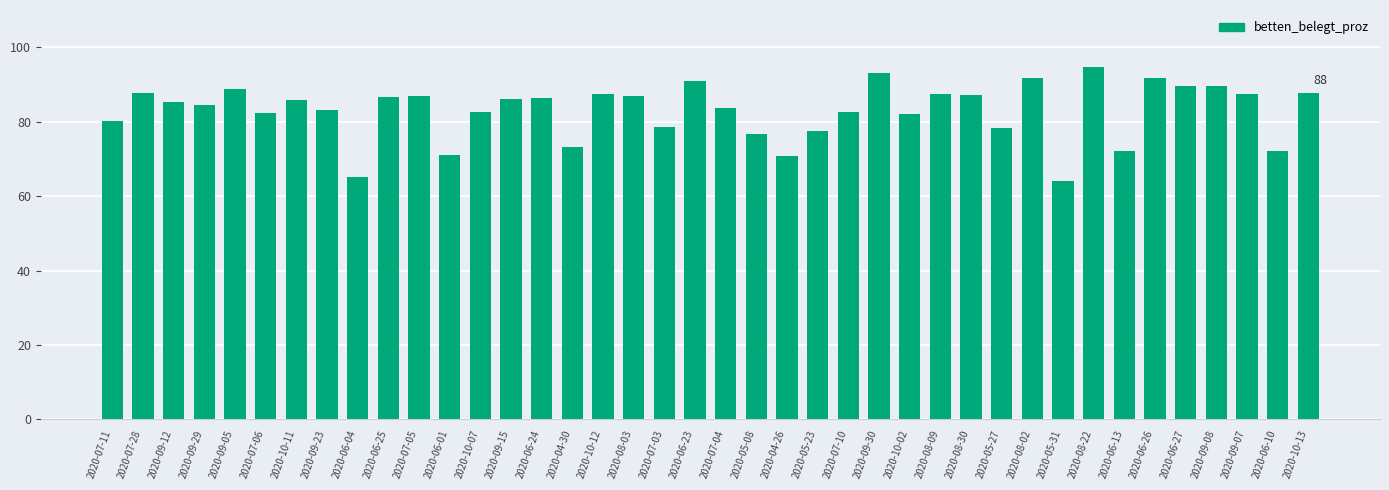

What is the minimum value shown in the chart?

64.1